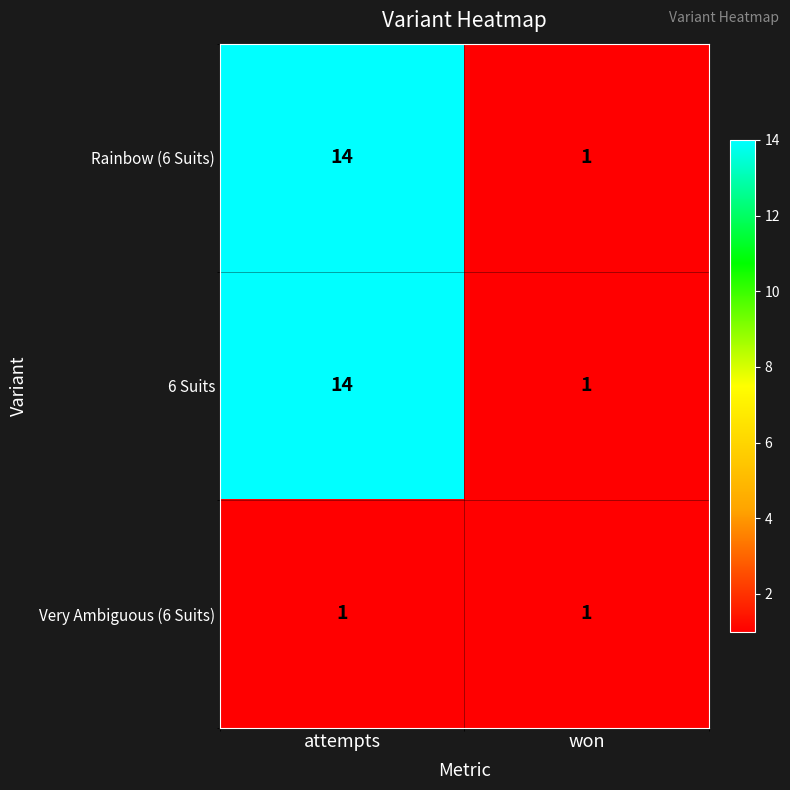

Count the number of categories in the chart.

2